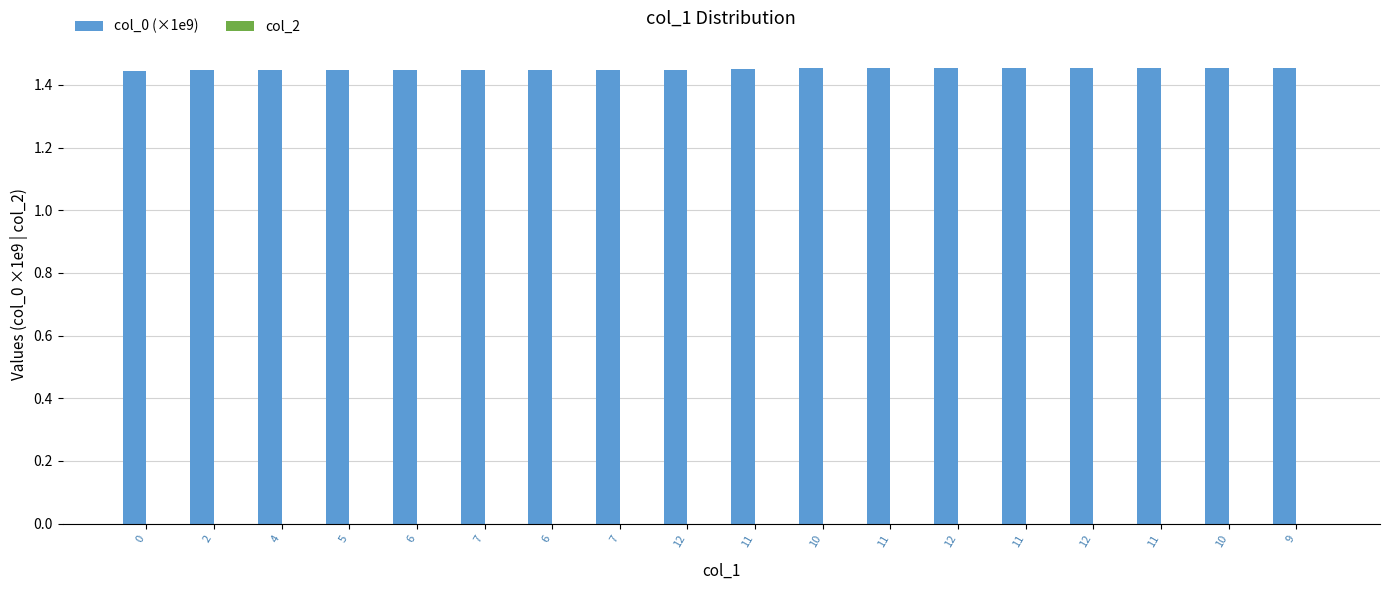

How many series are shown in this chart?

1